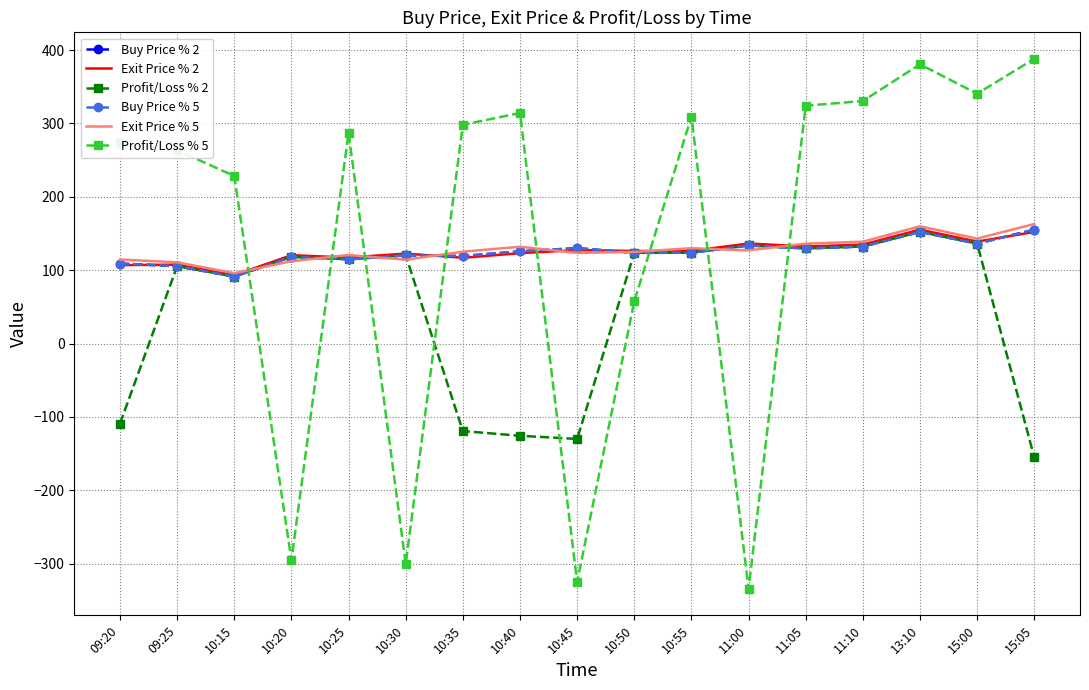

Rank the categories by Exit Price % 5 value from lowest to highest.

10:15, 09:25, 10:20, 10:30, 09:20, 10:25, 10:45, 10:50, 10:35, 11:00, 10:55, 10:40, 11:05, 11:10, 15:00, 13:10, 15:05